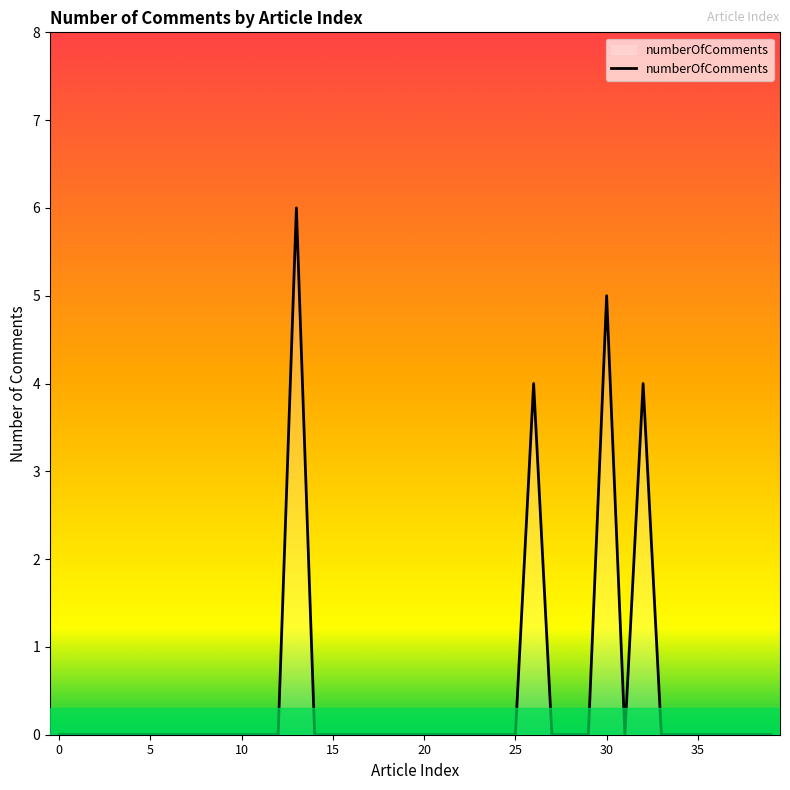

What is the difference between the maximum and minimum values?

6